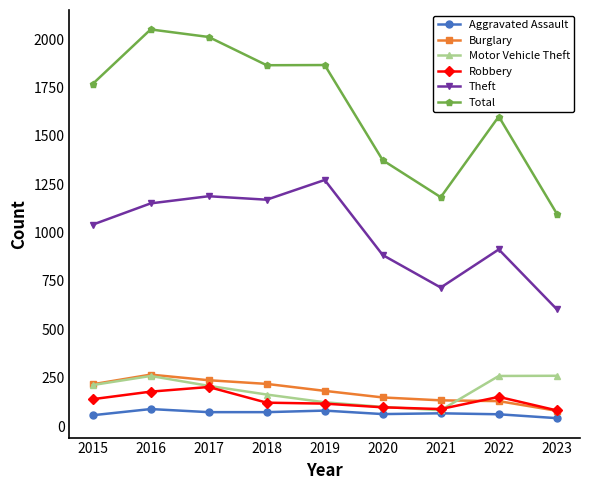

What is the minimum value shown in the chart?

41